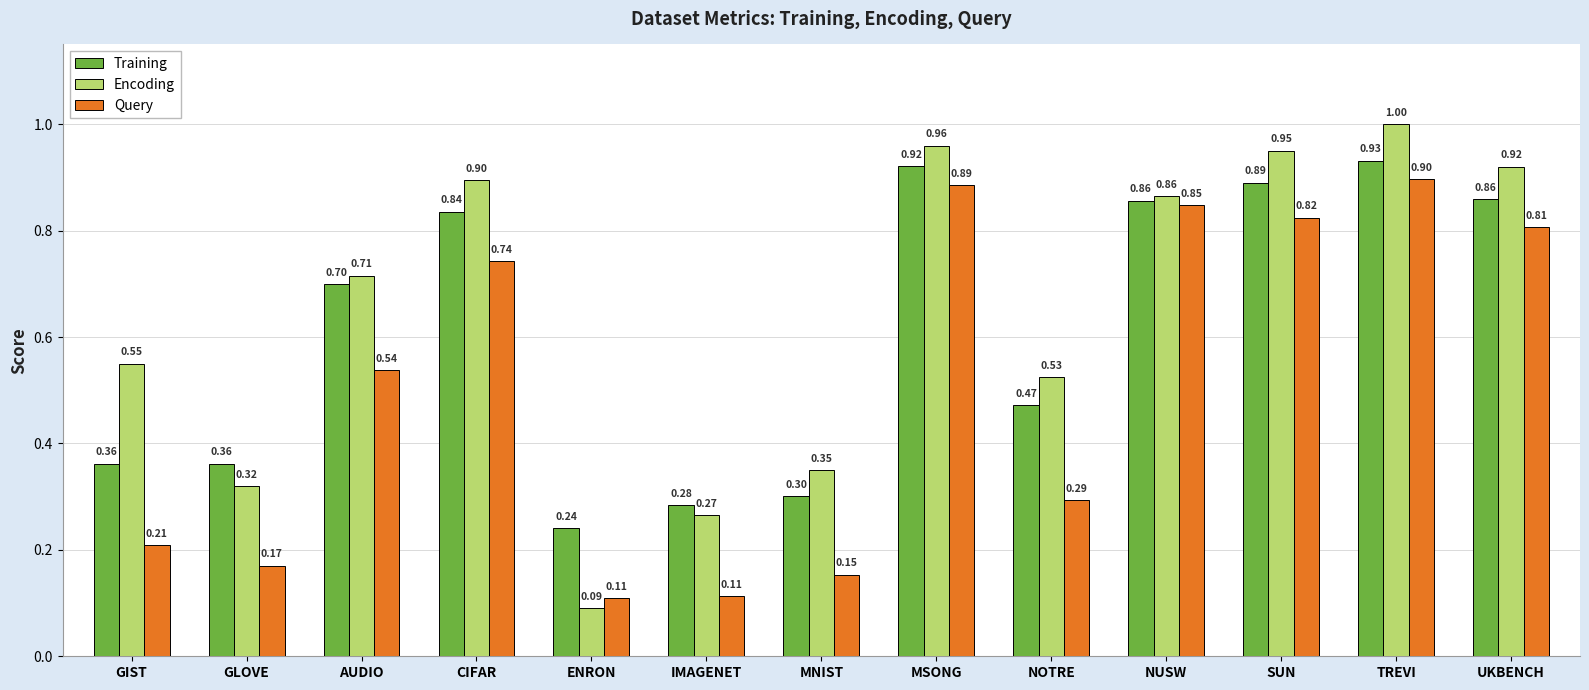

How many bars are there in each group?

3